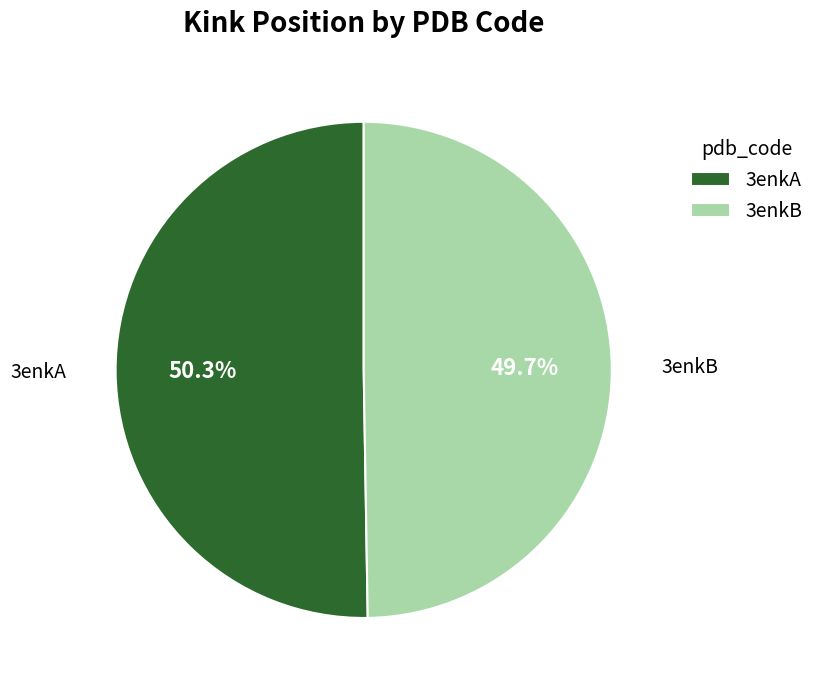

True or false: 3enkB accounts for 36% of the total.

False